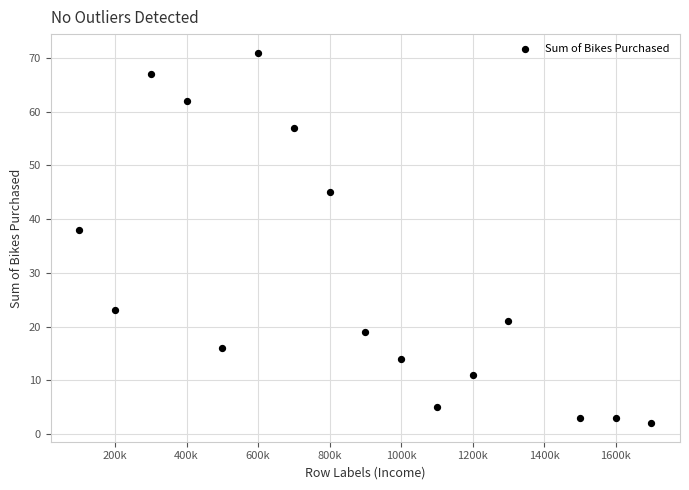

What is the range of X values (max minus min)?

160000